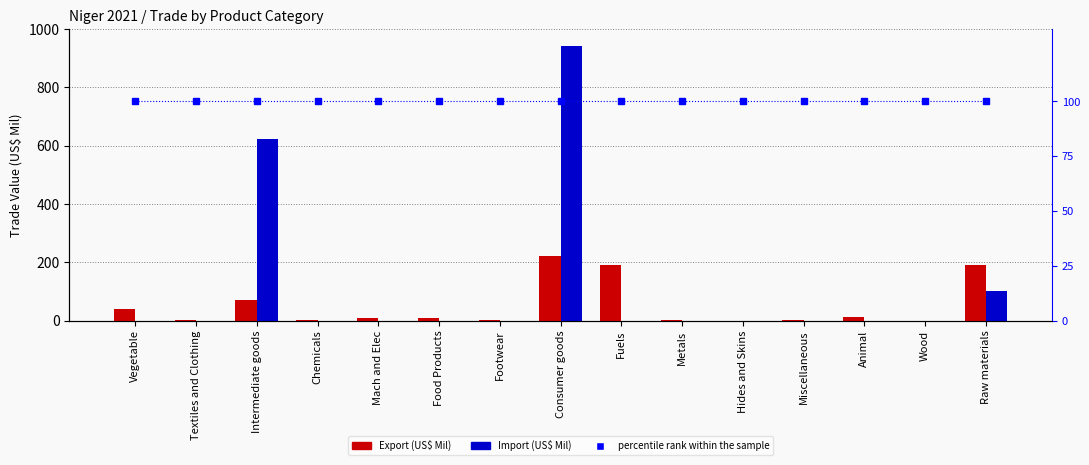

What is the sum of the percentile rank within the sample values at Raw materials and Intermediate goods?

200.0